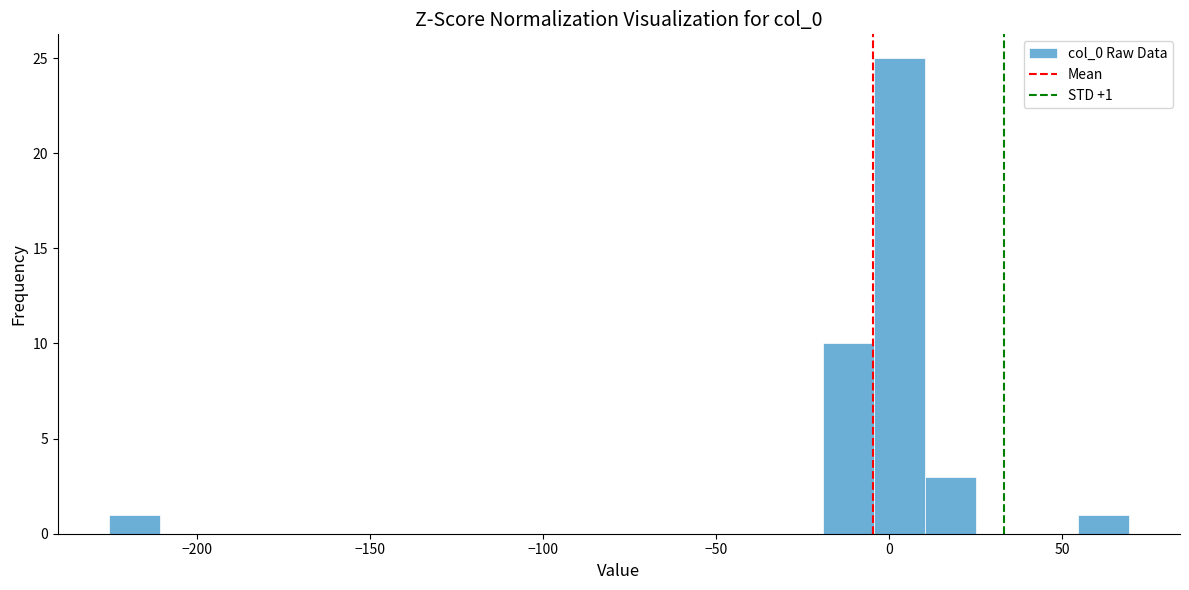

Read against the x-axis, roughly where is the centre of the tallest bar?

5